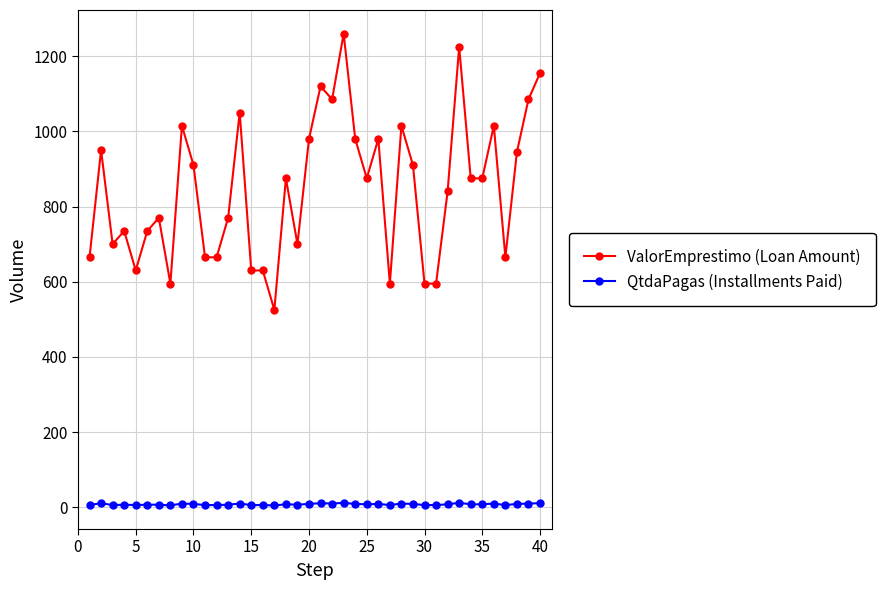

At how many categories does at least one series exceed 750?

24